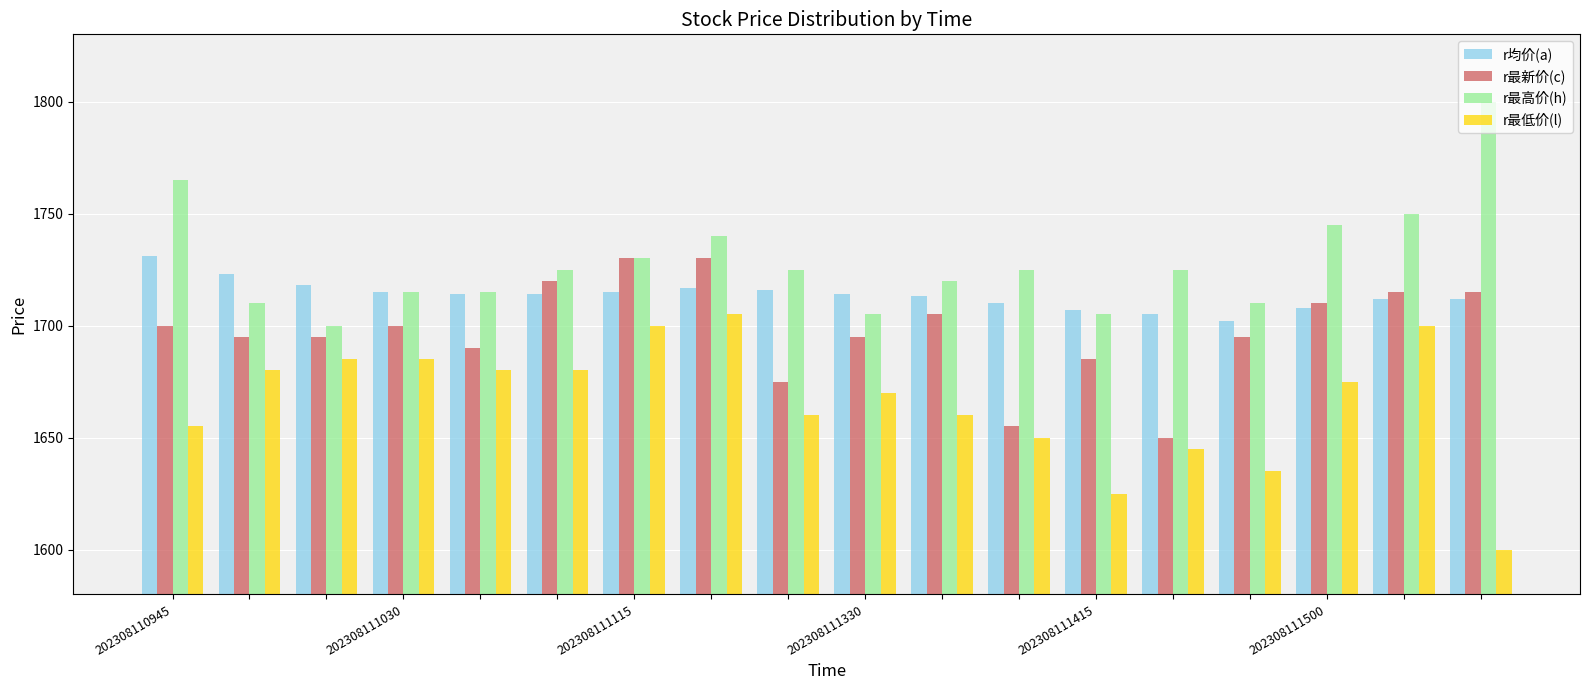

How many values in the r最低价(l) series are below 1675?

9